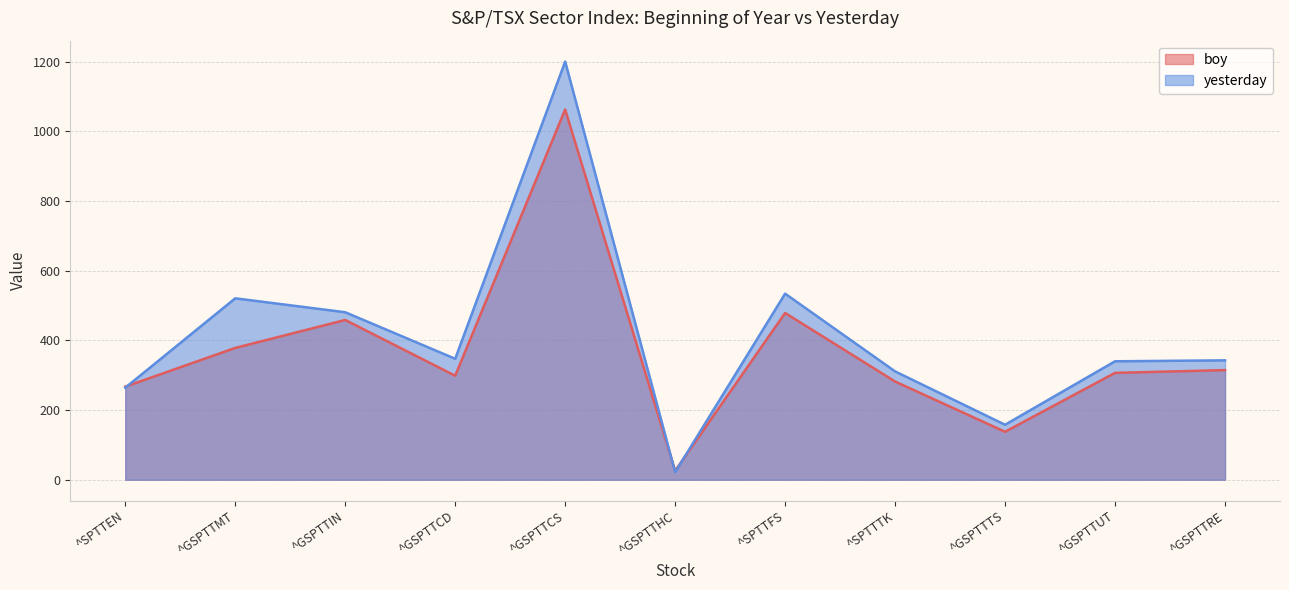

The value of yesterday at ^GSPTTIN is 756.8. True or false?

False